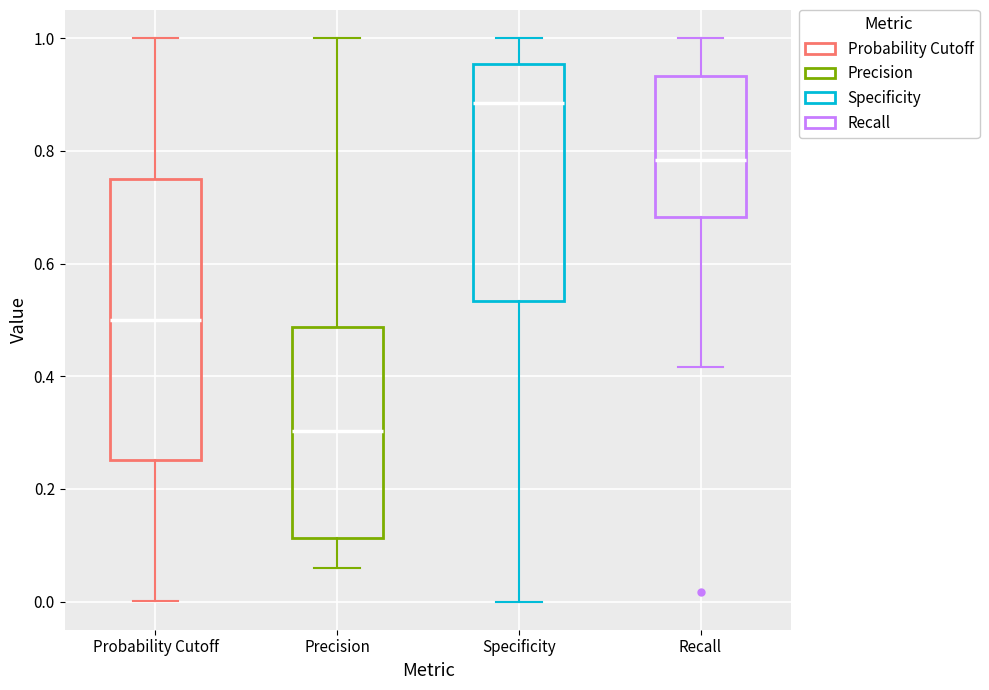

Which box's median line is the lowest?

Precision